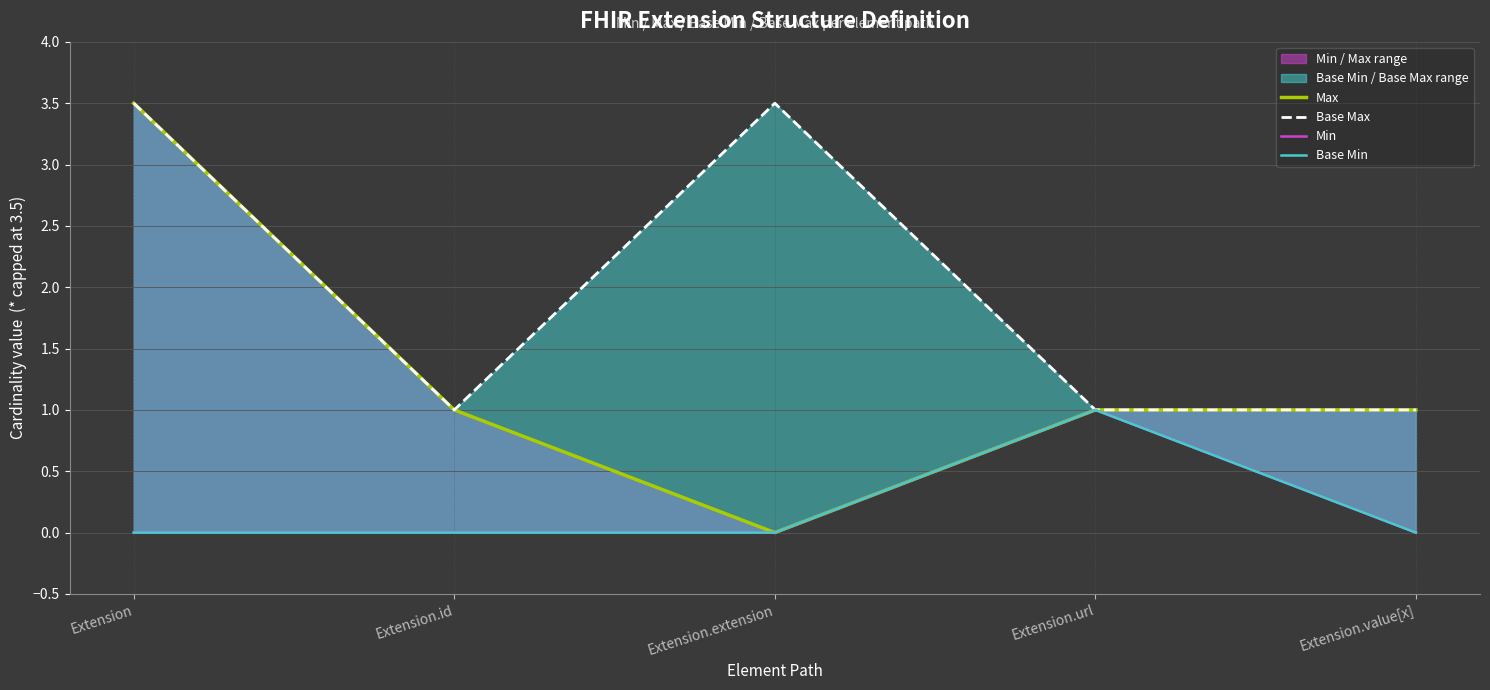

List the labels in order of Base Max value, largest first.

Extension, Extension.extension, Extension.id, Extension.url, Extension.value[x]